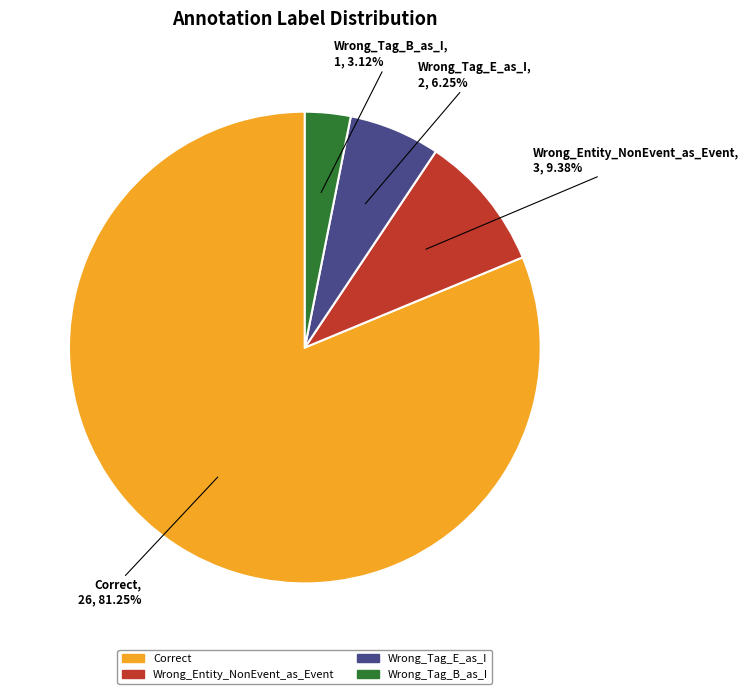

Does Correct represent more than half of the total?

Yes